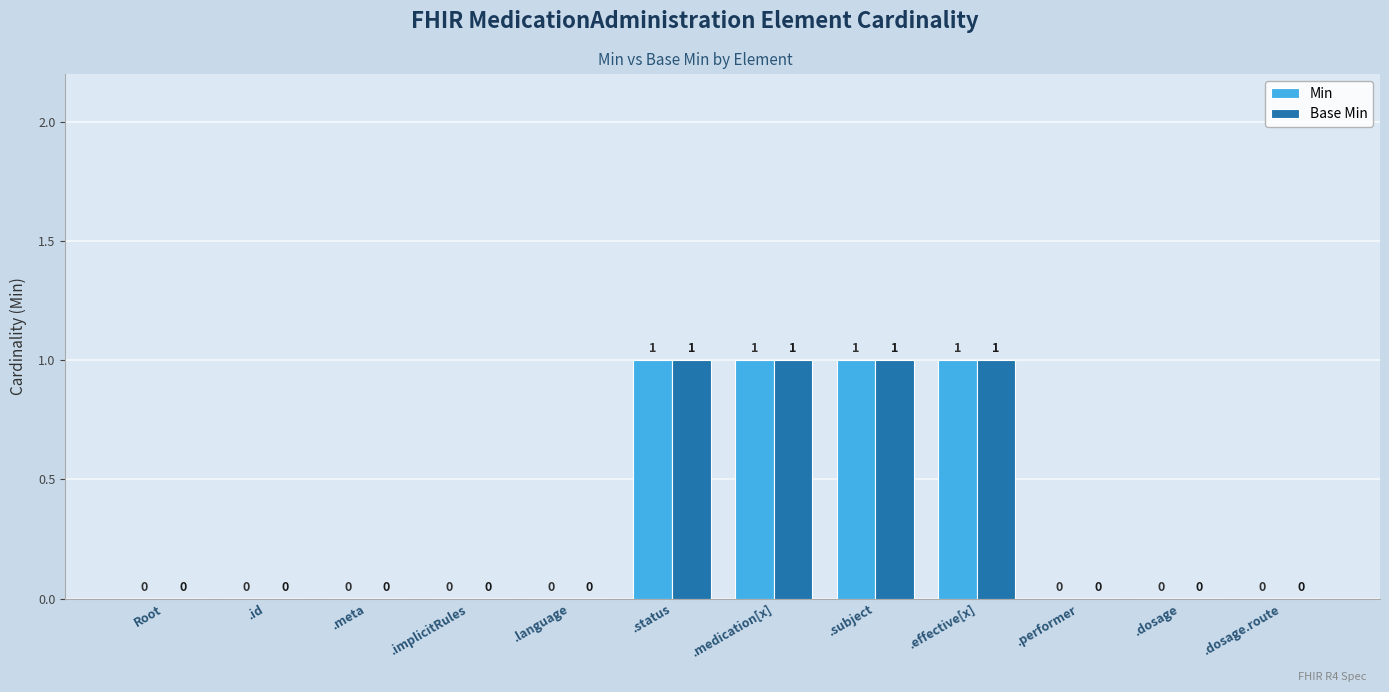

Is it true that Base Min equals 2 at .medication[x]?

False